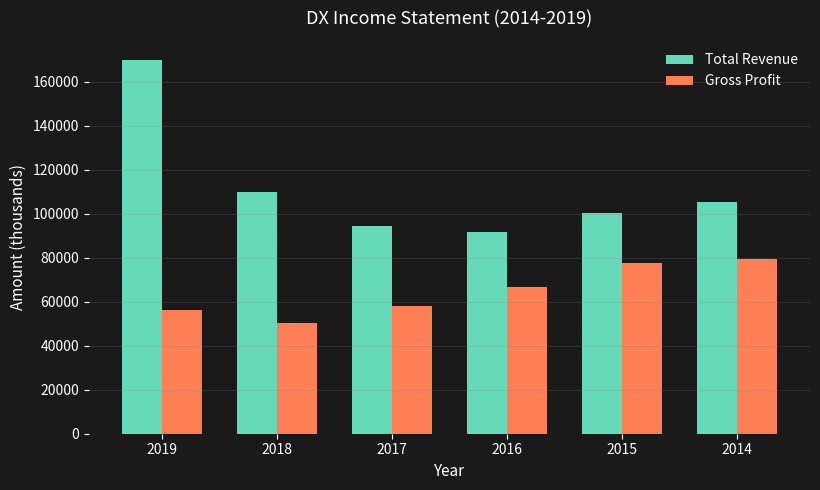

Which series has the largest total across all categories?

Total Revenue